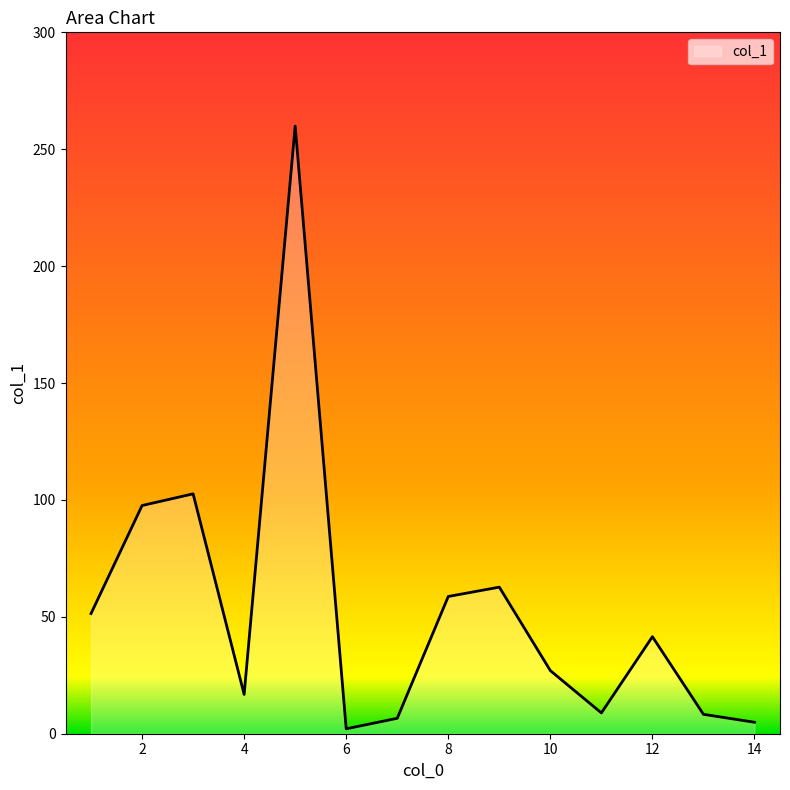

What is the greatest value displayed?

259.9